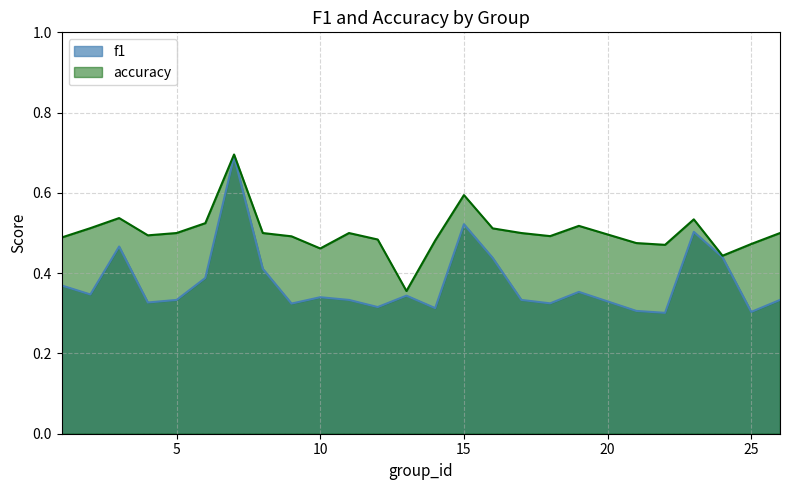

True or false: accuracy and f1 intersect in this chart.

False